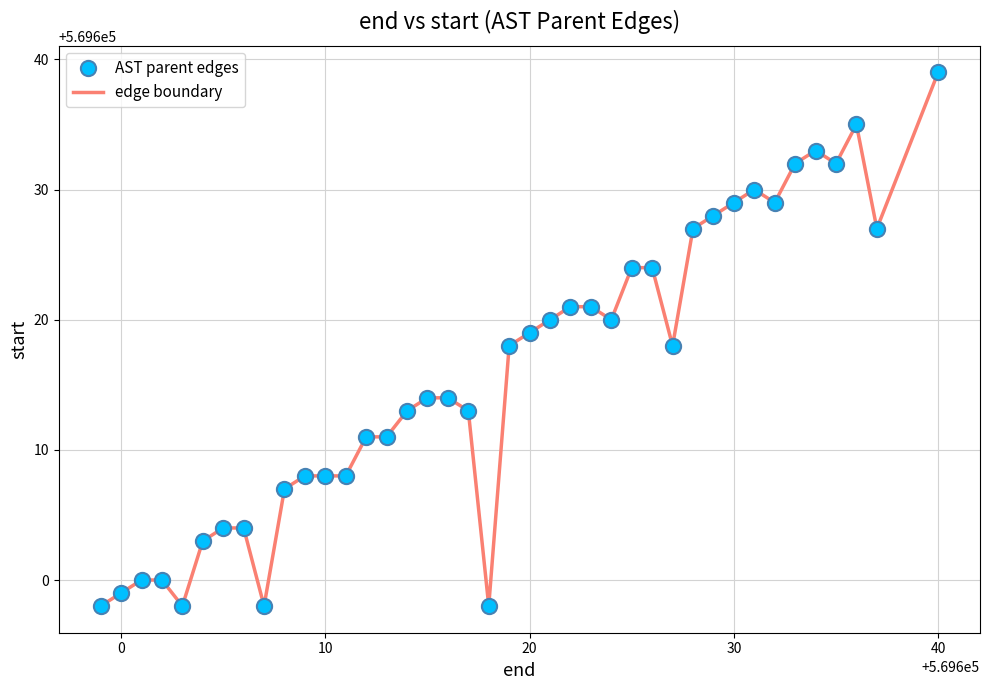

What is the greatest value displayed?

569639